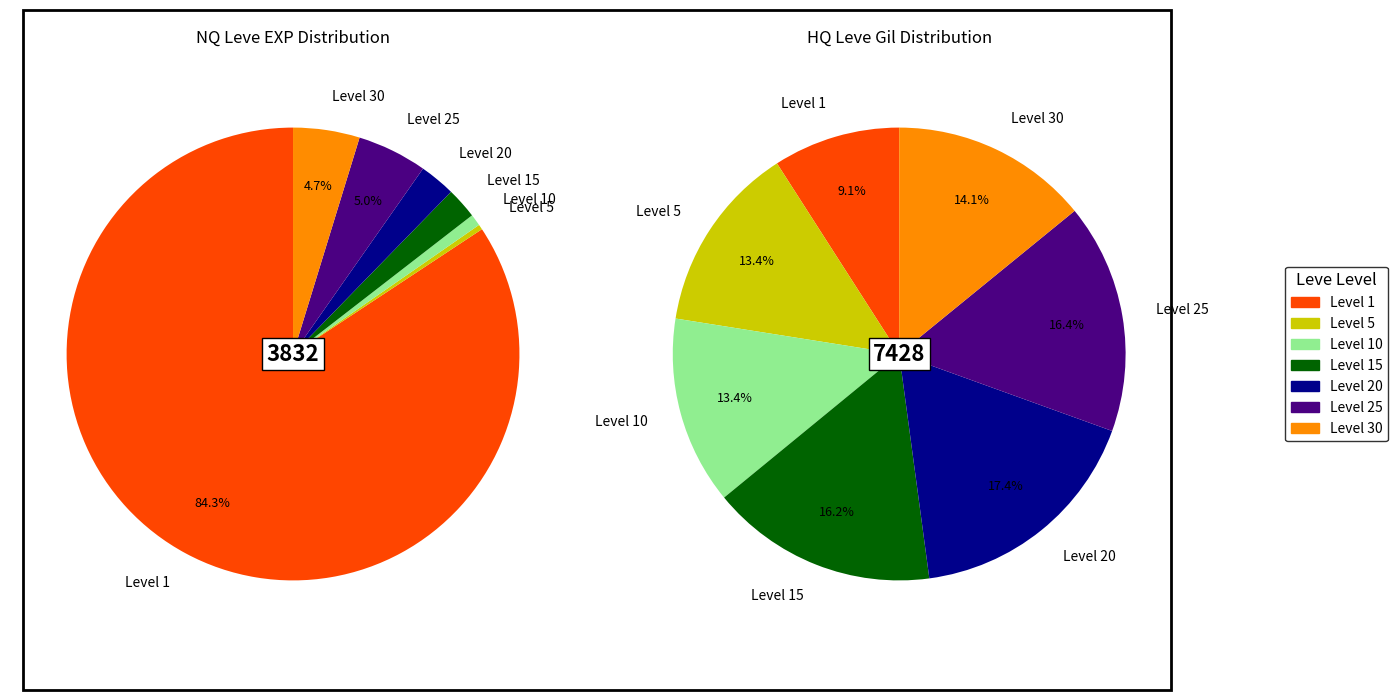

At Marmot Steak, list the series in order from smallest to largest.

NQ Leves, HQ Leves